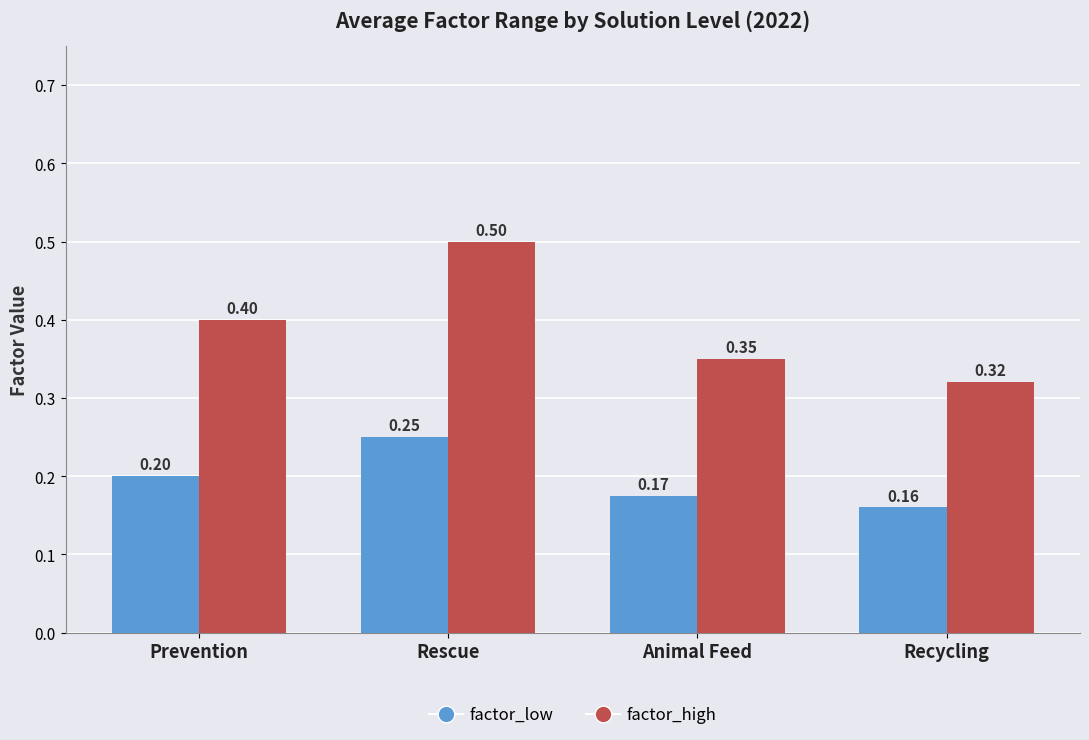

List the labels in order of factor_high value, largest first.

Rescue, Prevention, Animal Feed, Recycling